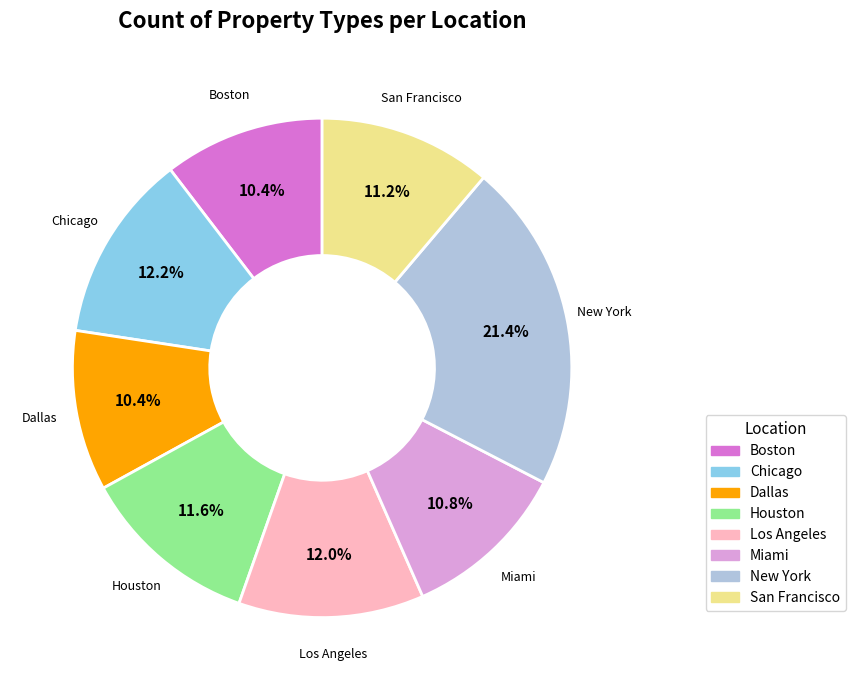

To the nearest percent, what is the average slice percentage?

12%